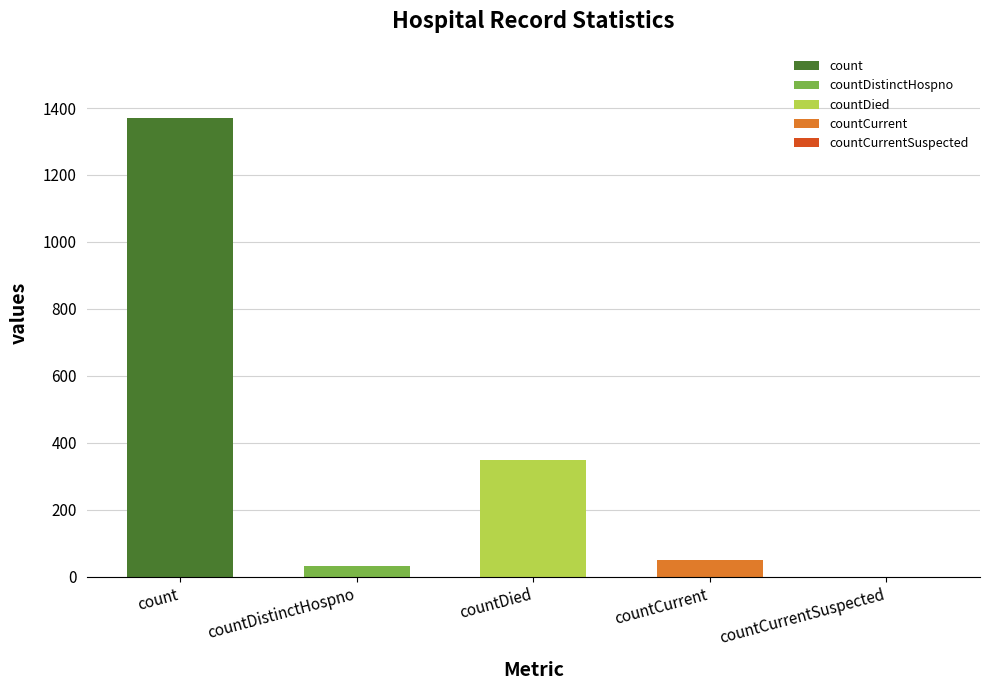

List the labels in order of value, smallest first.

countCurrentSuspected, countDistinctHospno, countCurrent, countDied, count